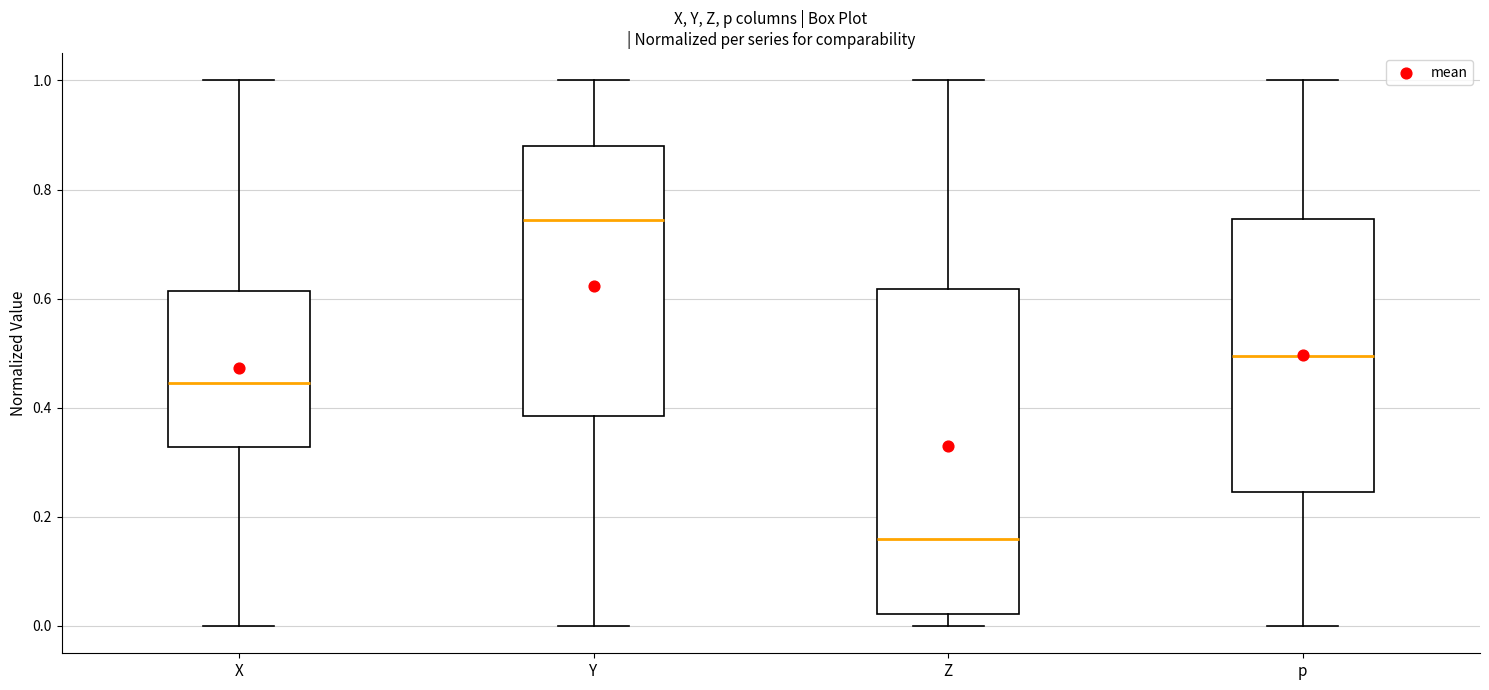

Reading left to right, read every box against the y-axis: the position of its median line, the range the box covers, and the ends of its whiskers. The values are not printed on the chart, so give them approximately, as read against the axis.

X: median 0.44, box 0.32 to 0.62, whiskers 0.00 to 1.00
Y: median 0.74, box 0.38 to 0.88, whiskers 0.00 to 1.00
Z: median 0.16, box 0.02 to 0.62, whiskers 0.00 to 1.00
p: median 0.50, box 0.24 to 0.74, whiskers 0.00 to 1.00